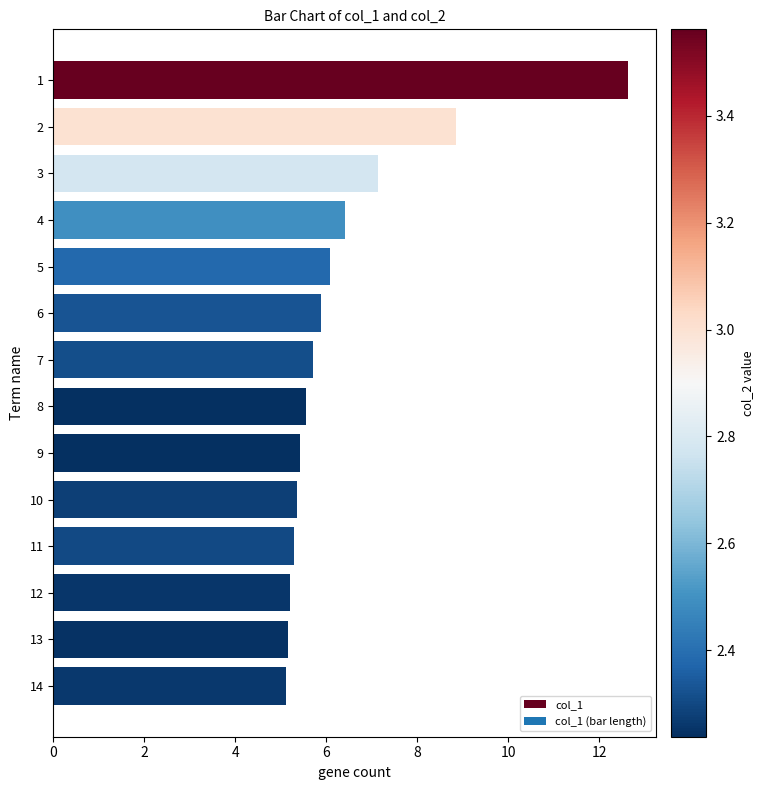

Is it true that the value at 8 is 5.6?

True